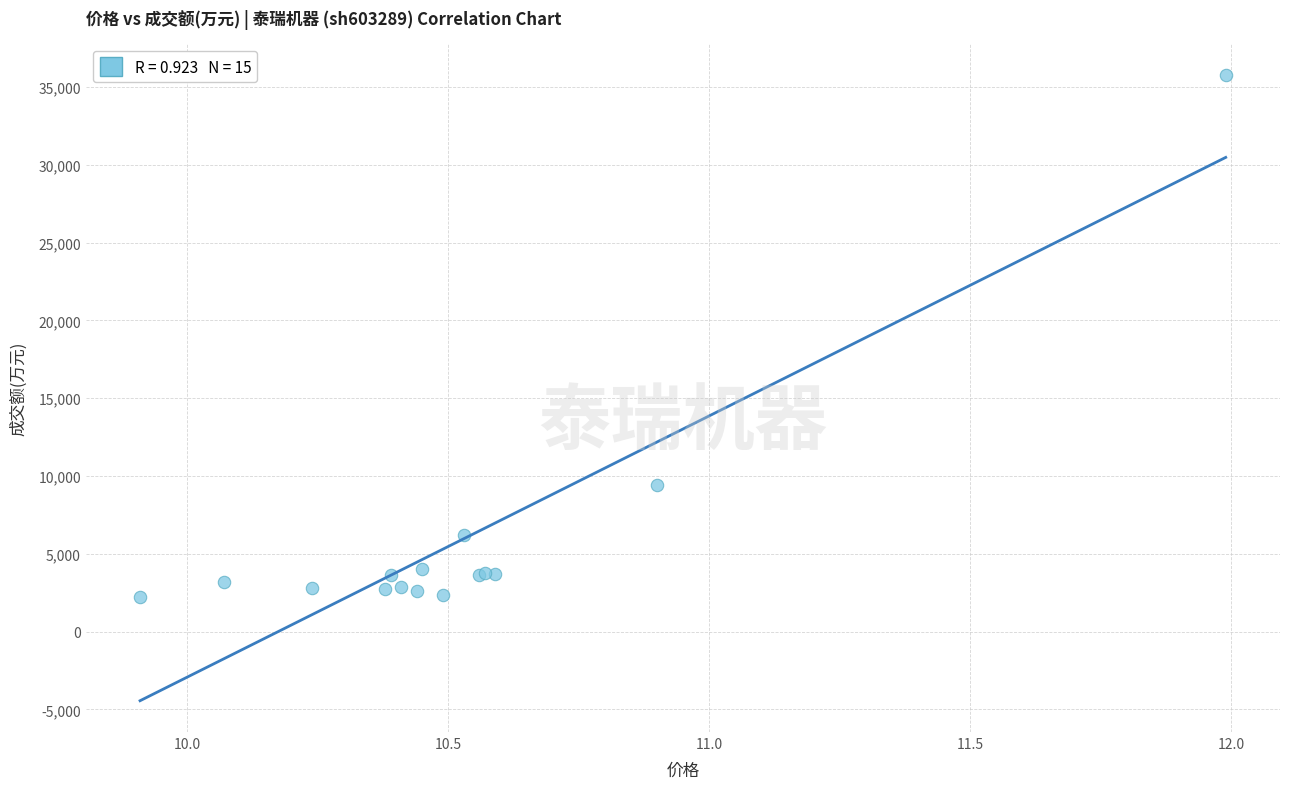

What Y value in the scatter plot is closest to 19010?

9419